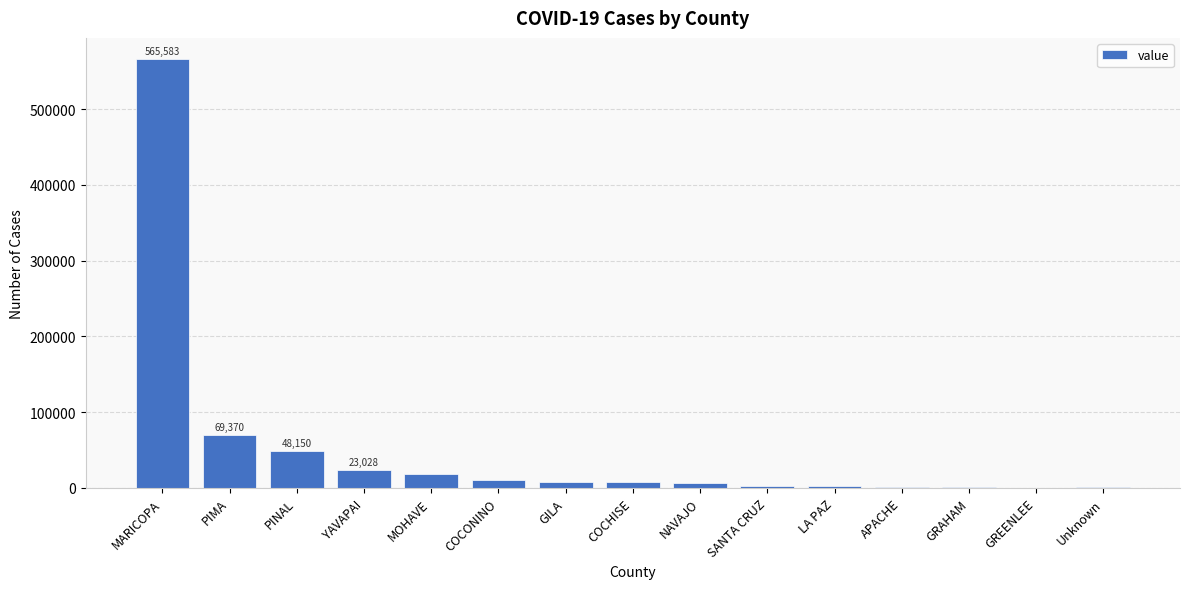

Where does the data first go above 7493?

MARICOPA